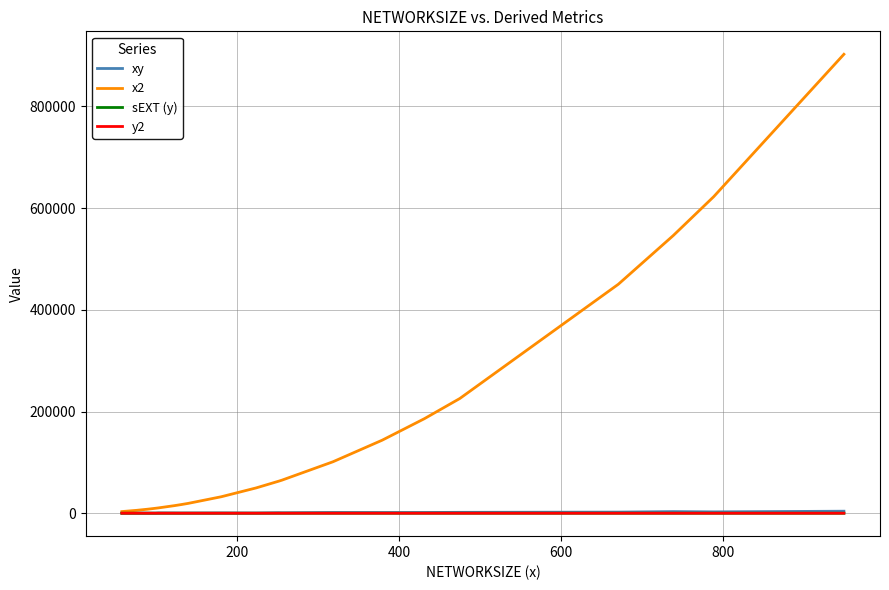

Which series has the widest spread of values?

x2